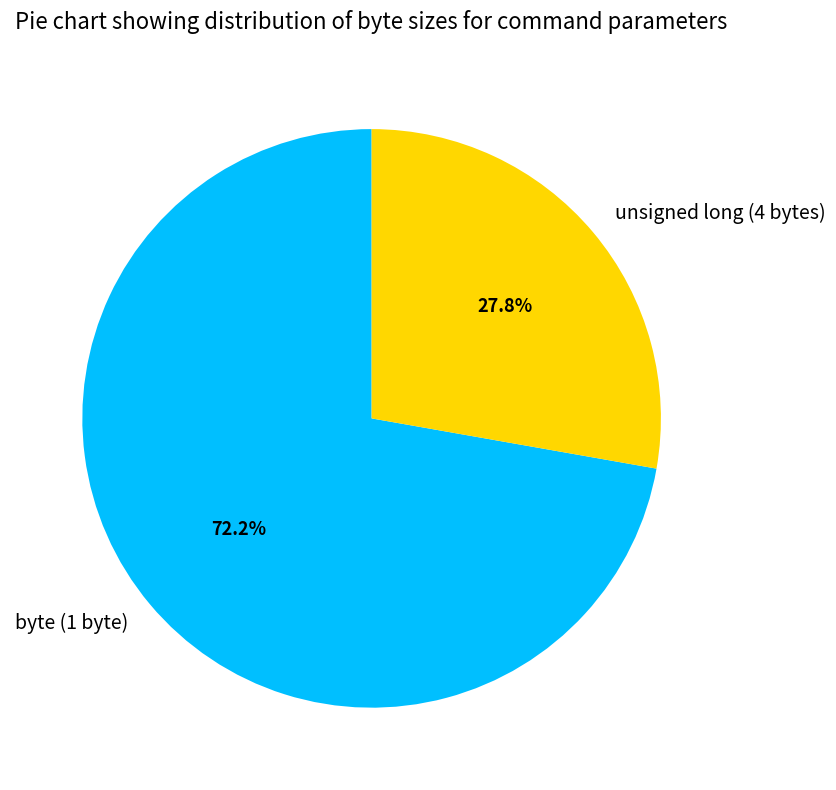

What portion of the pie excludes unsigned long (4 bytes)?

72.2%